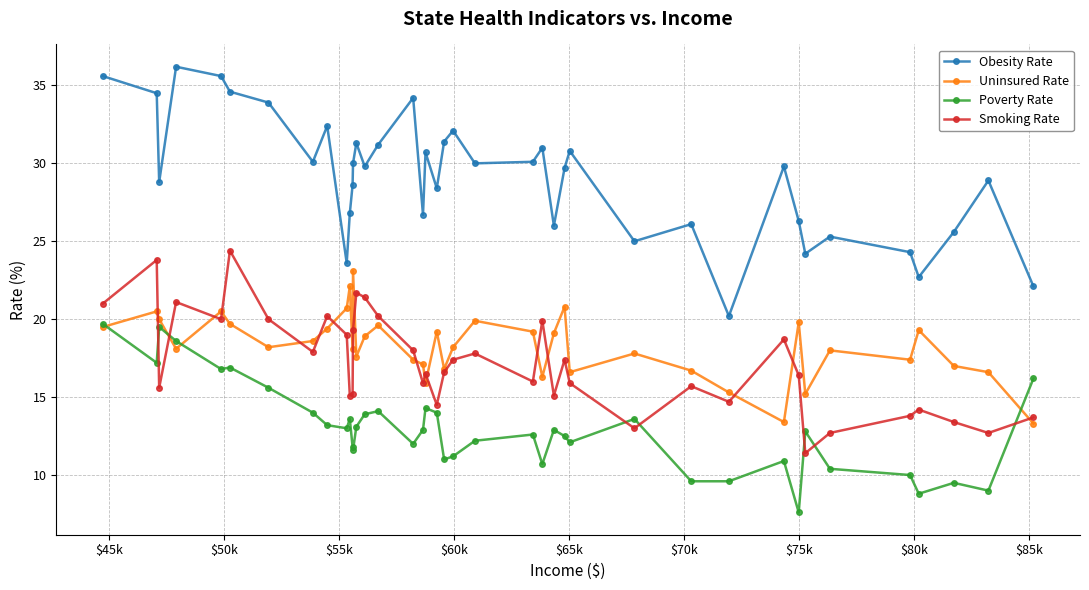

True or false: Obesity Rate and Poverty Rate intersect in this chart.

False